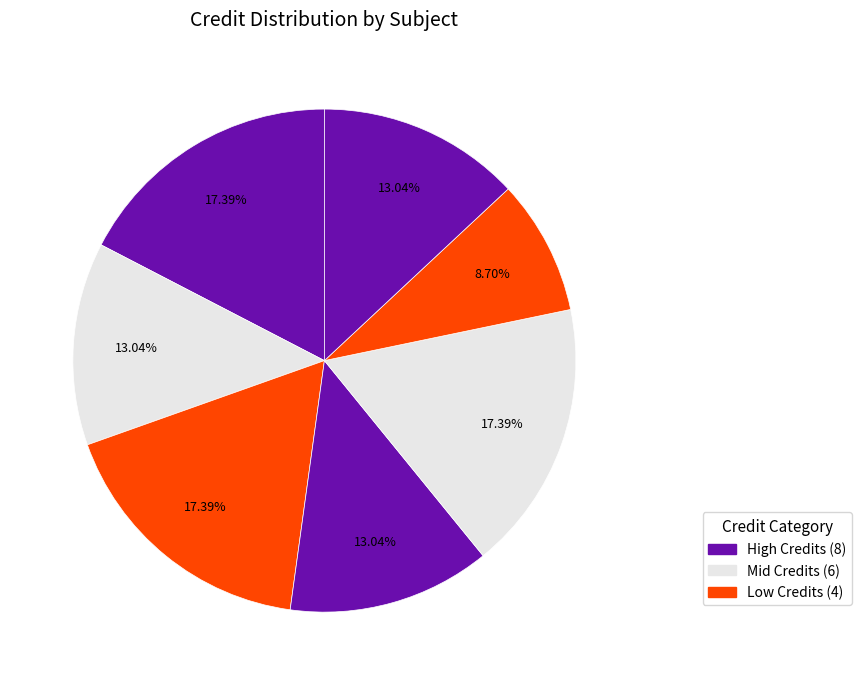

Count the number of slices in the pie.

7